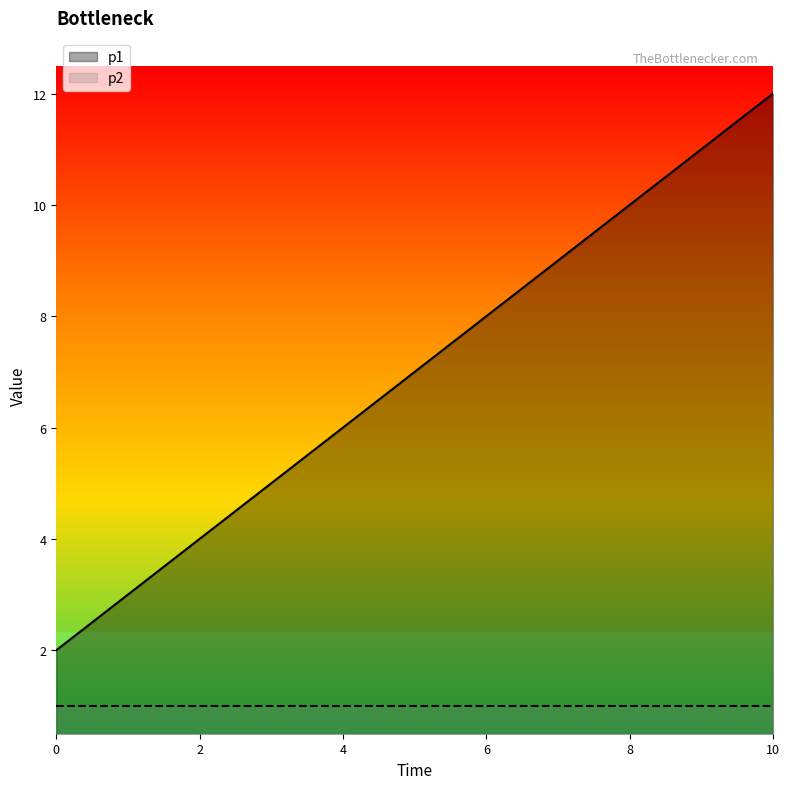

What is the difference between the second highest and minimum values?

9